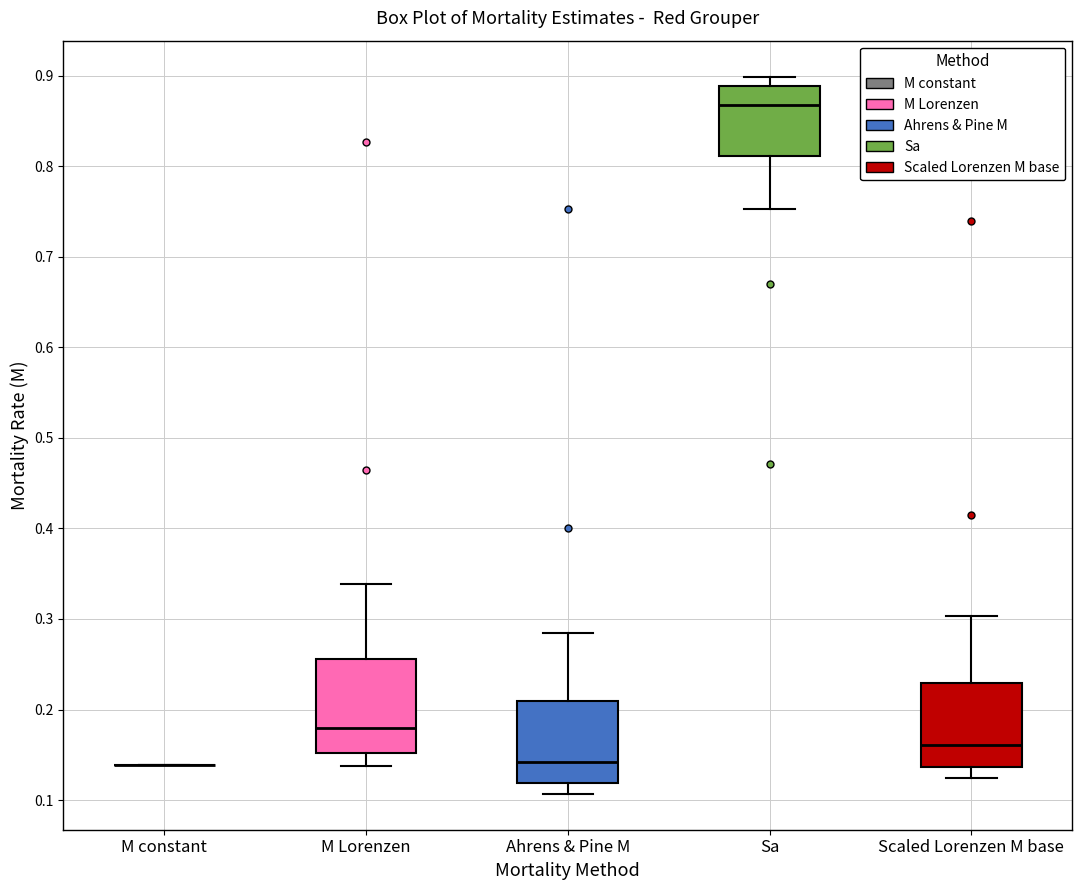

Where is the lower edge of the box for M Lorenzen on the y-axis? The values are not printed on the chart, so give them approximately, as read against the axis.

0.15